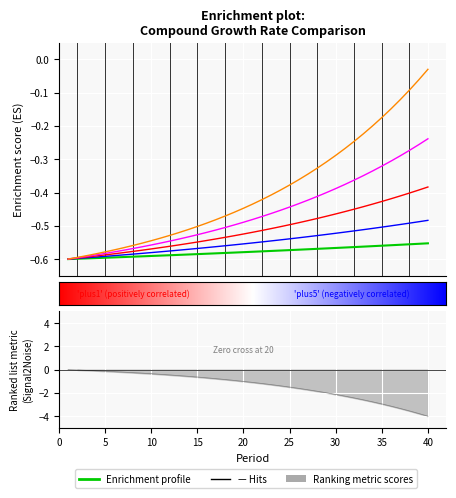

Which category has the lowest value across all series?

1